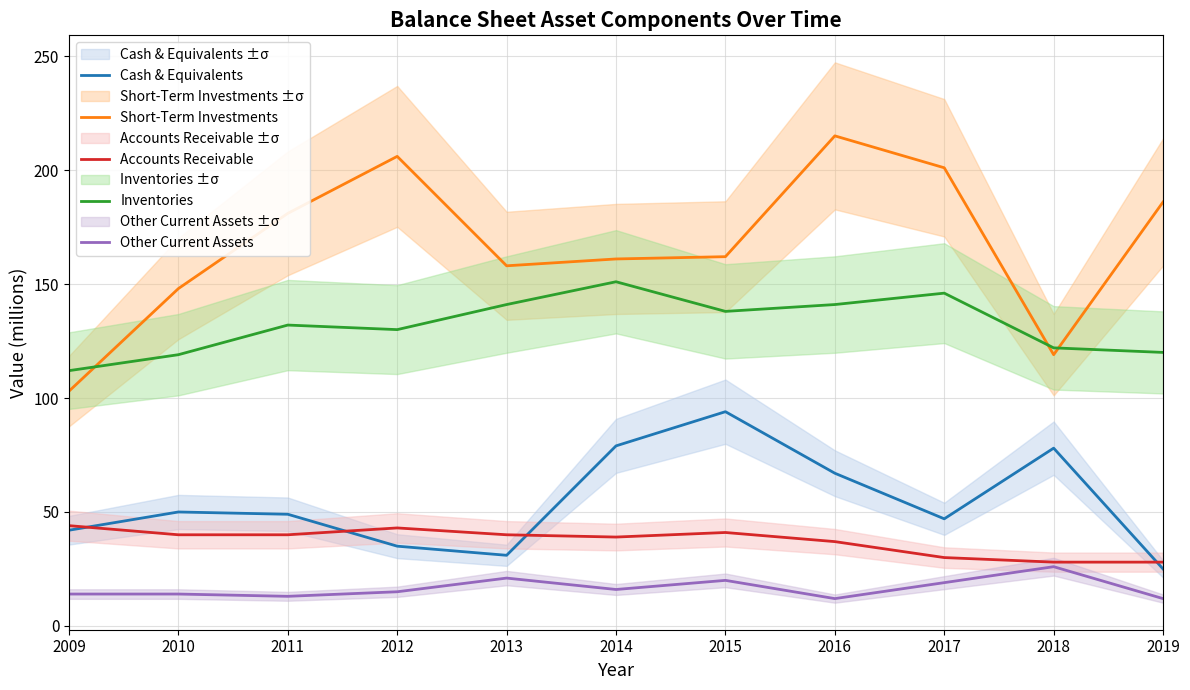

What are all the series names shown in the legend?

Cash & Equivalents, Short-Term Investments, Accounts Receivable, Inventories, Other Current Assets